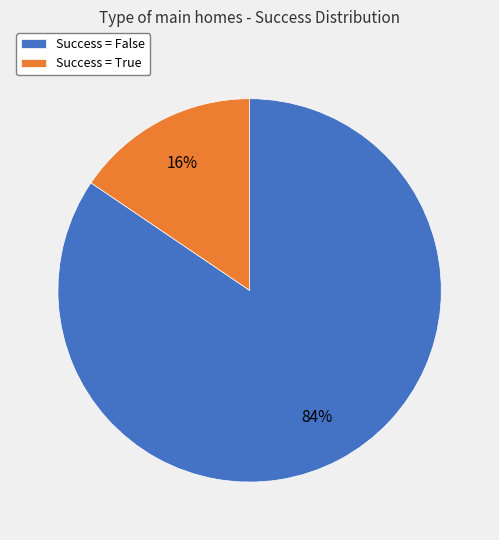

To the nearest percent, what portion does Success = True represent?

16%